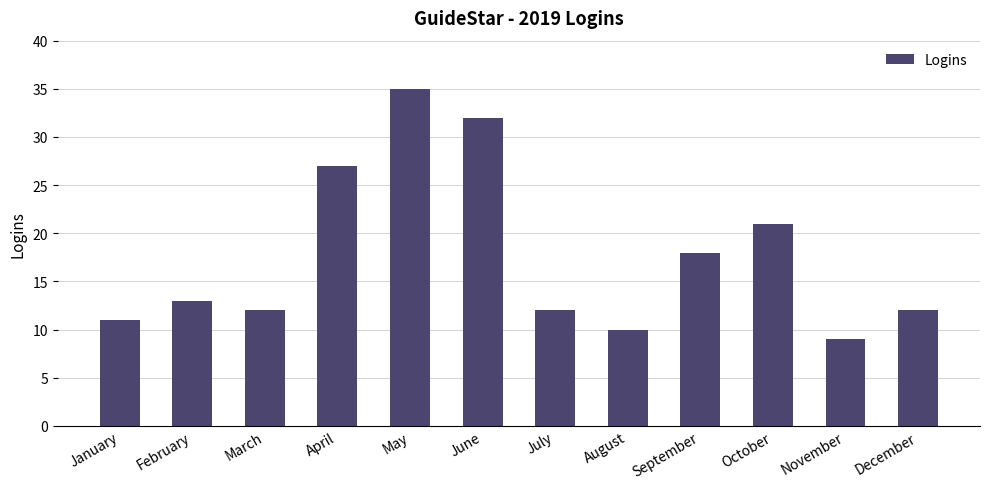

Reading left to right, what are all the values shown in this chart?

11	13	12	27	35	32	12	10	18	21	9	12